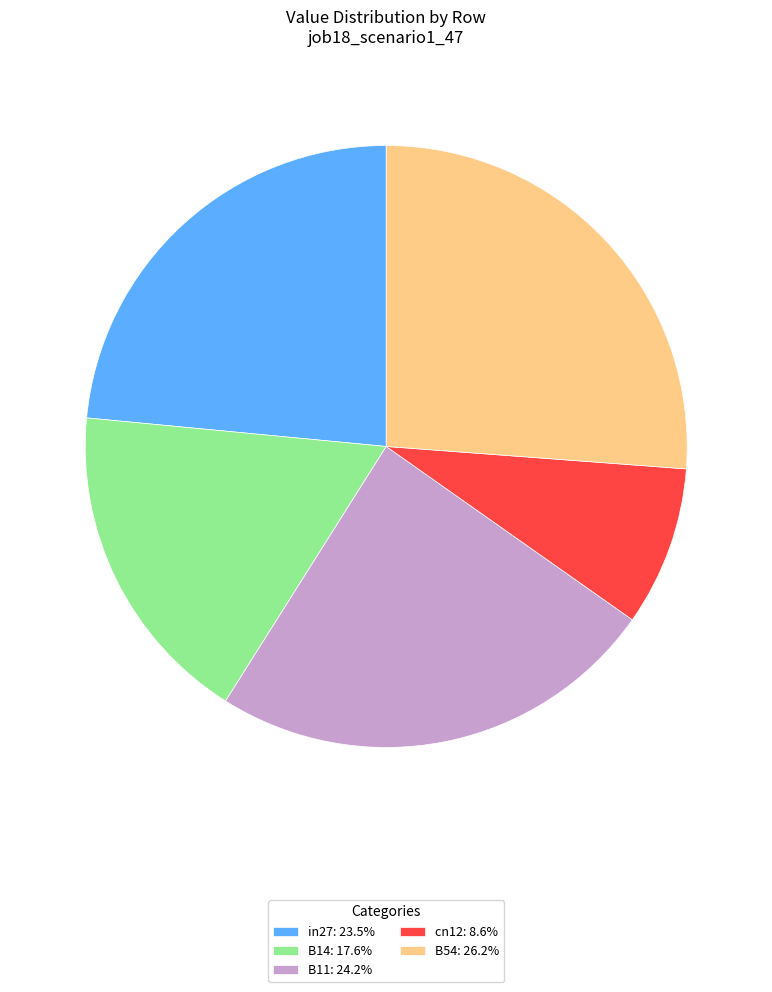

Approximately how many times larger is the value at B54 compared to B11?

1.1